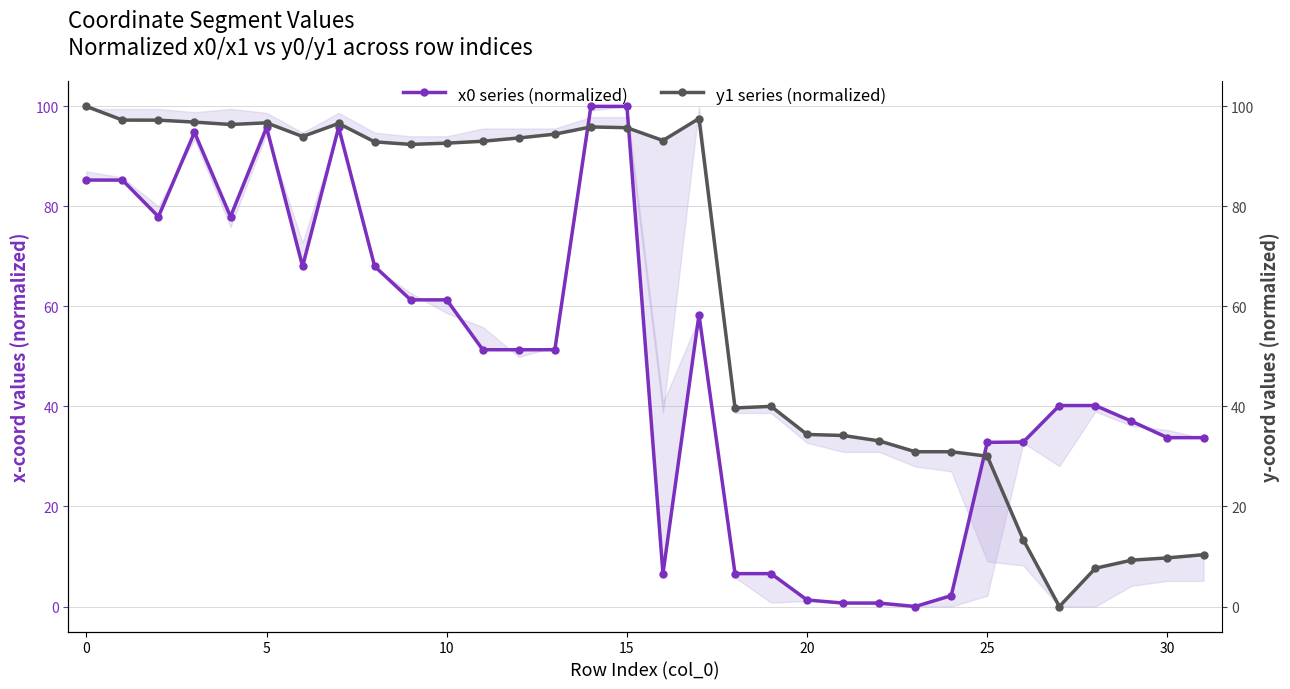

How many positive values does the y1 series (normalized) series have?

31